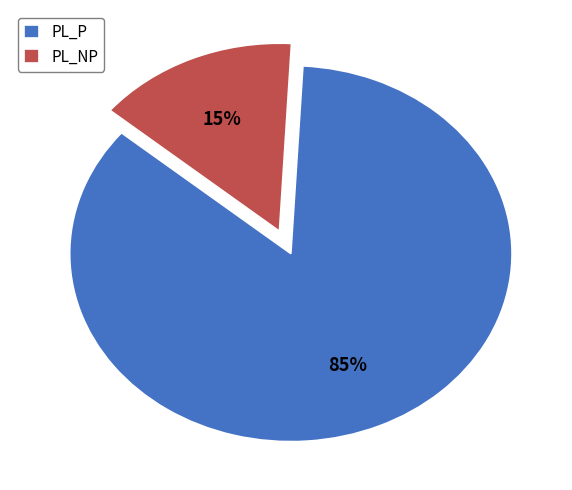

Is the sum of PL_NP and PL_P greater than half?

Yes